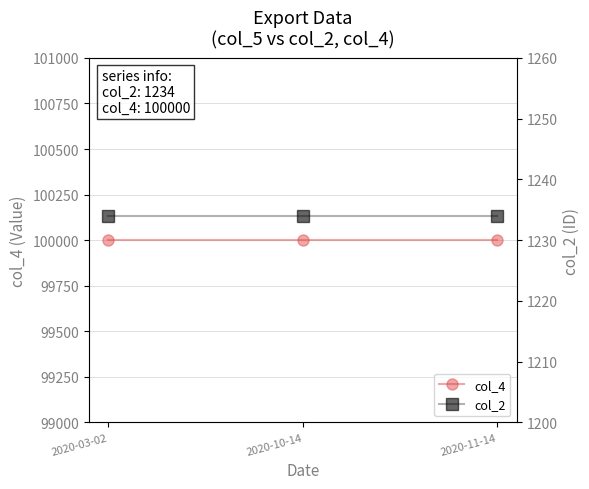

Between 2020-03-02 and 2020-11-14, which series saw the biggest shift?

col_4